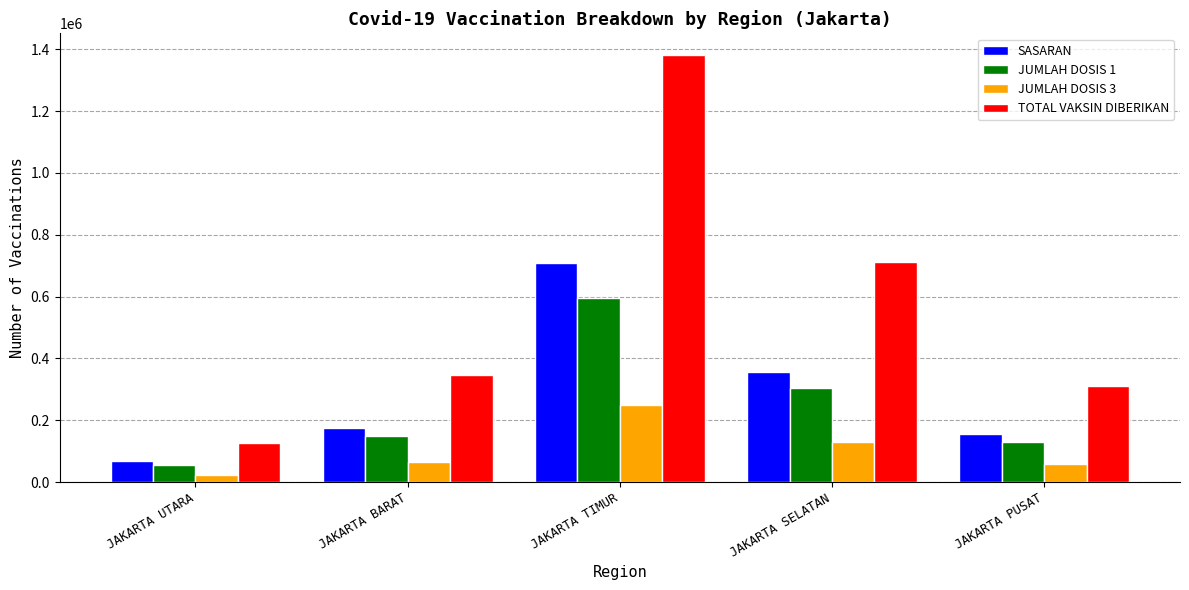

What is the difference between the SASARAN values at JAKARTA SELATAN and JAKARTA PUSAT?

201473